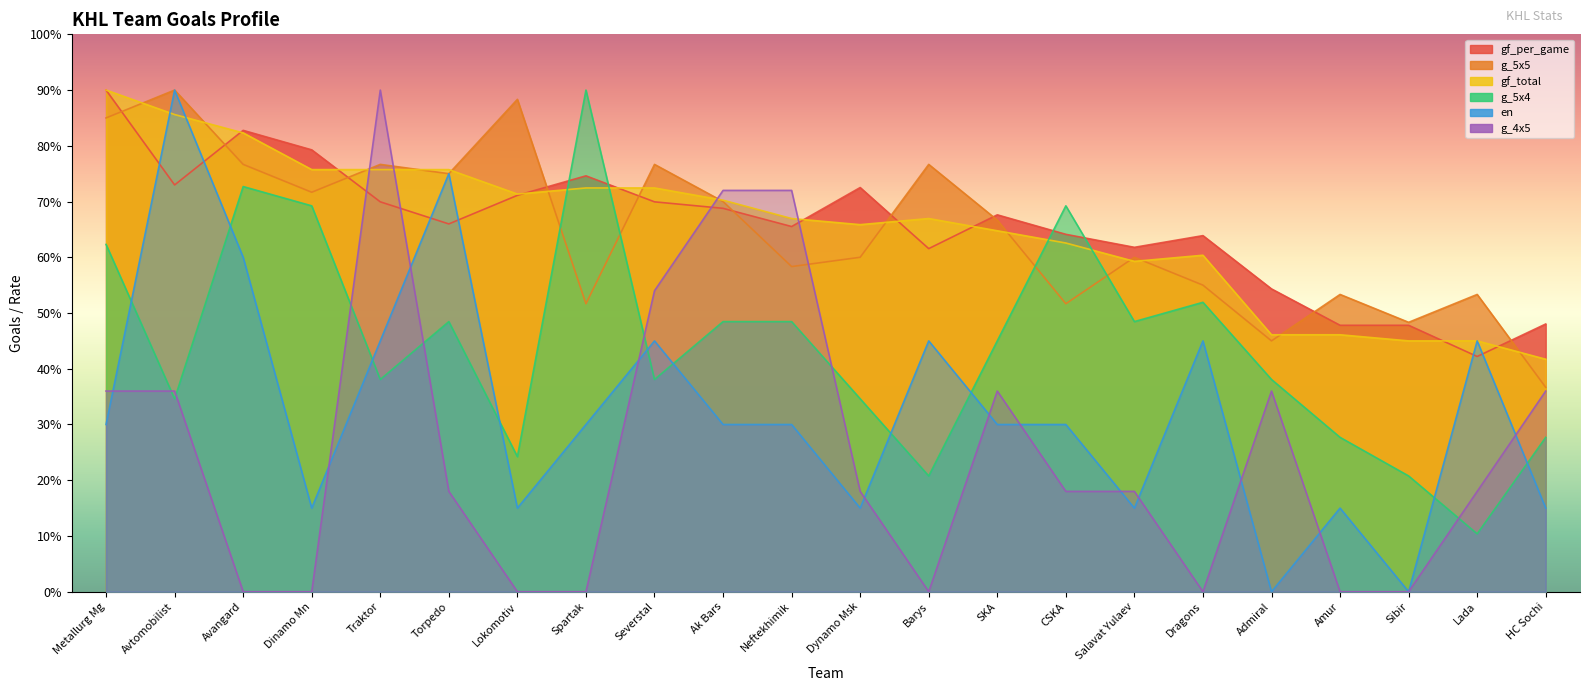

Where is the first local maximum for g_5x4?

Avangard